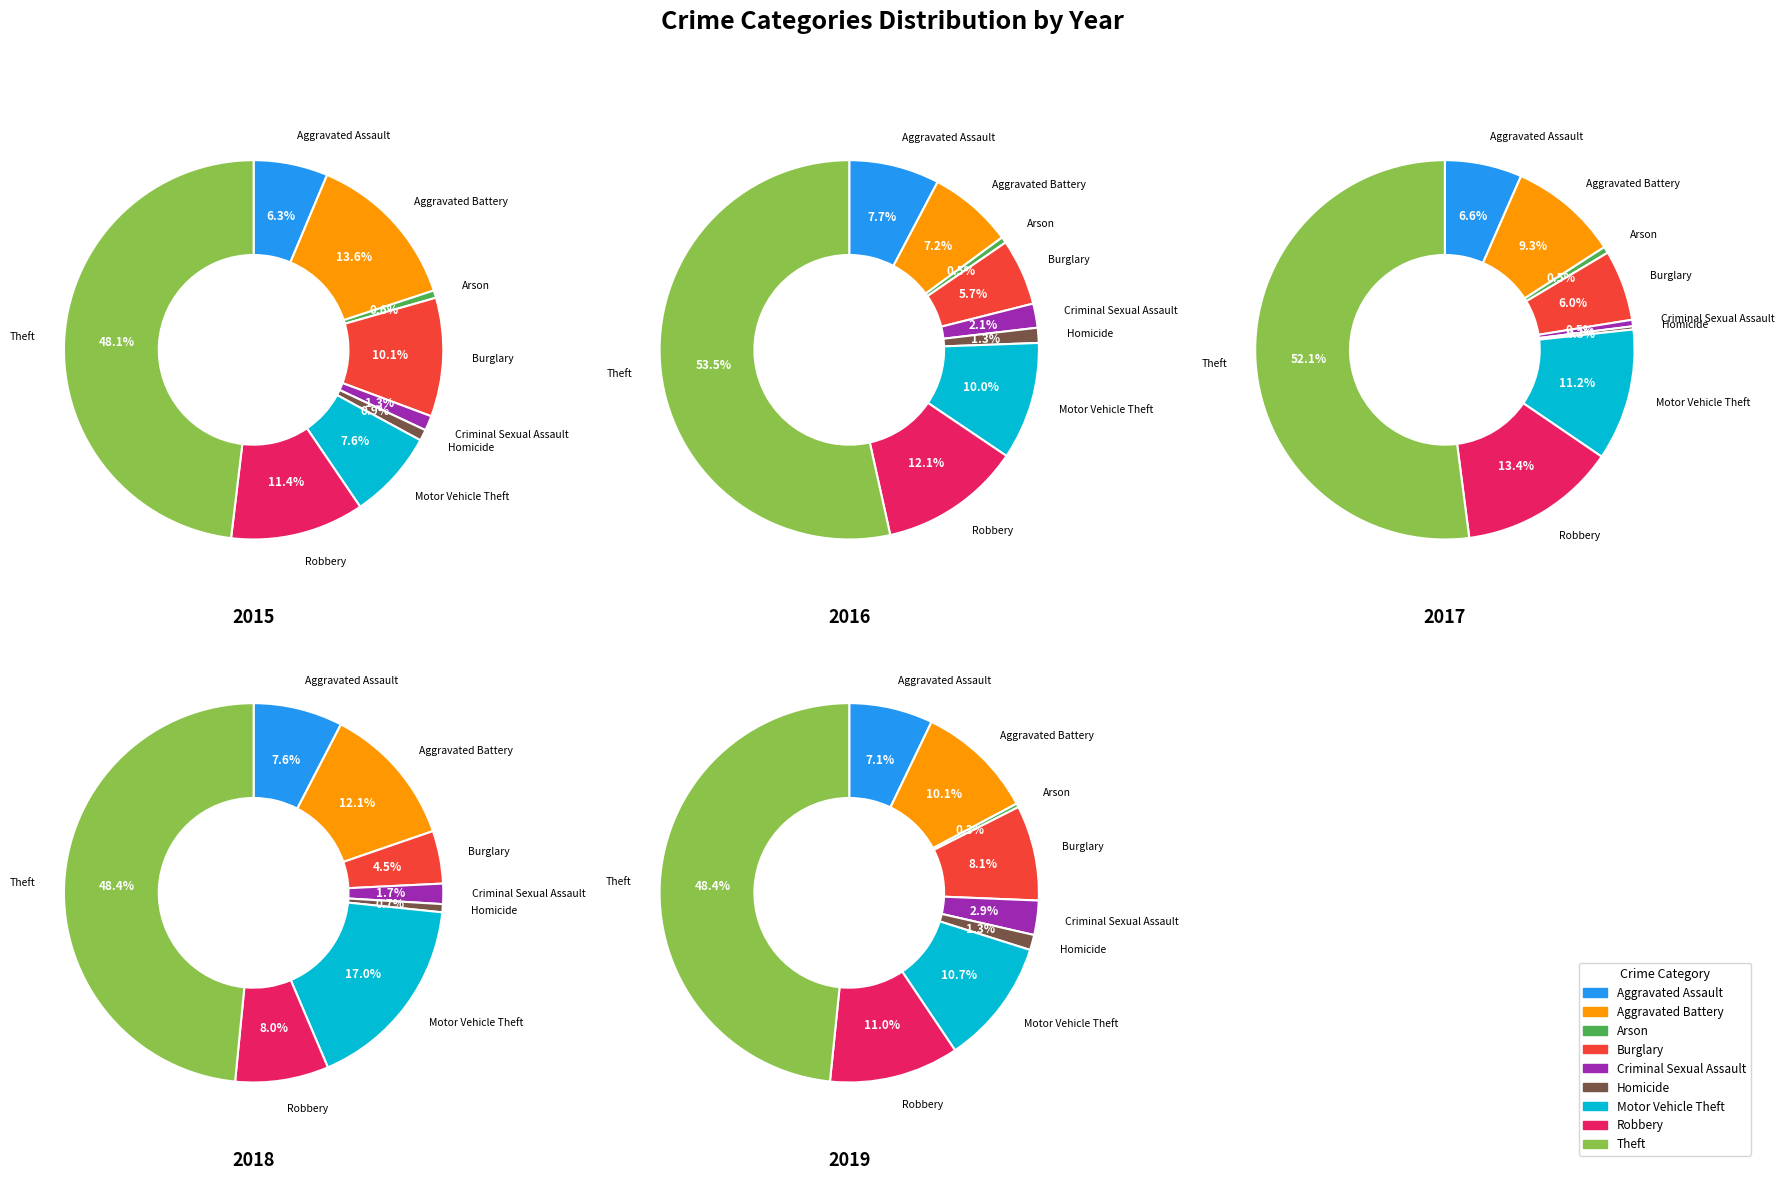

True or false: Robbery accounts for 1% of the total.

False